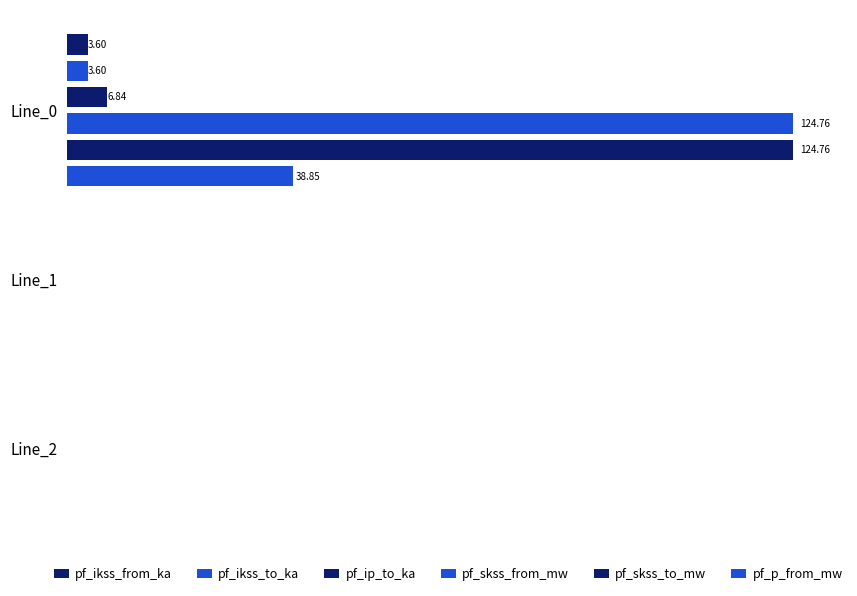

How many categories are shown in the chart?

3